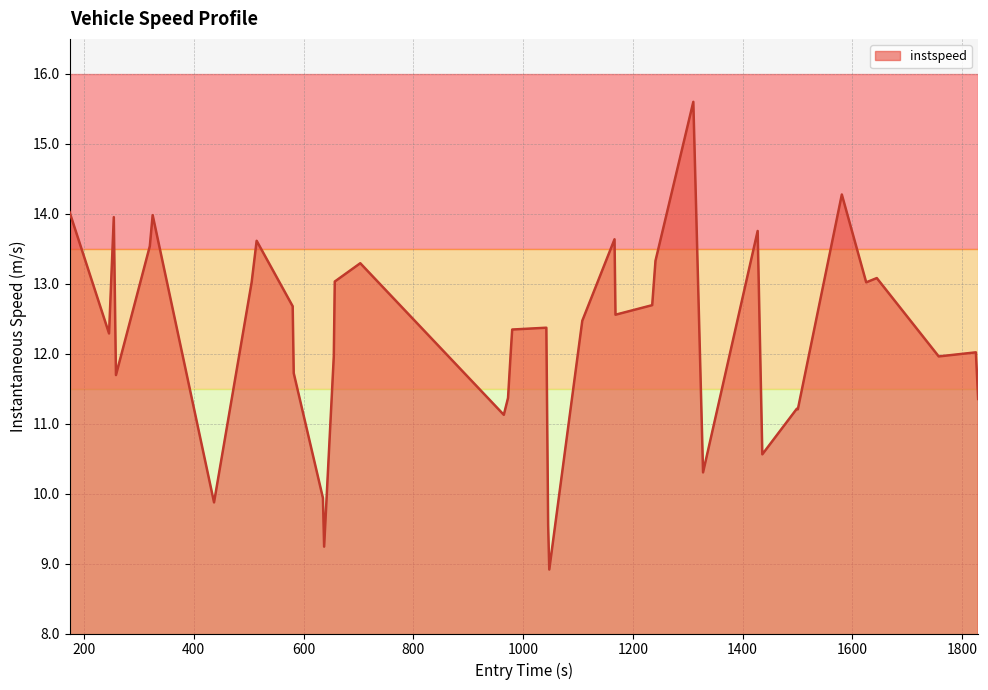

Does the chart have visible grid lines?

Yes